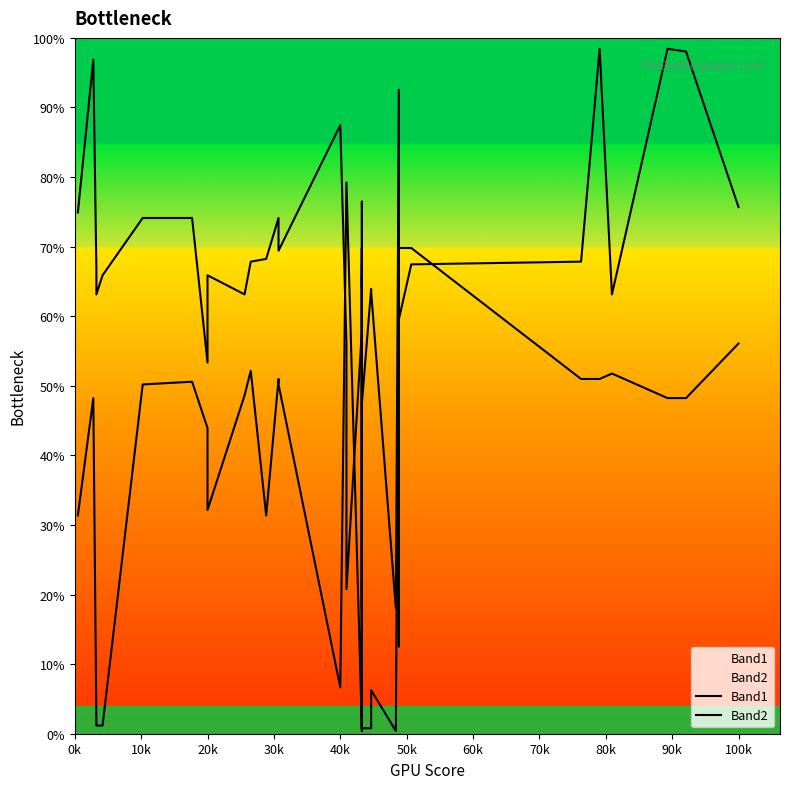

The Band1 series shows 1 at 17. True or false?

False